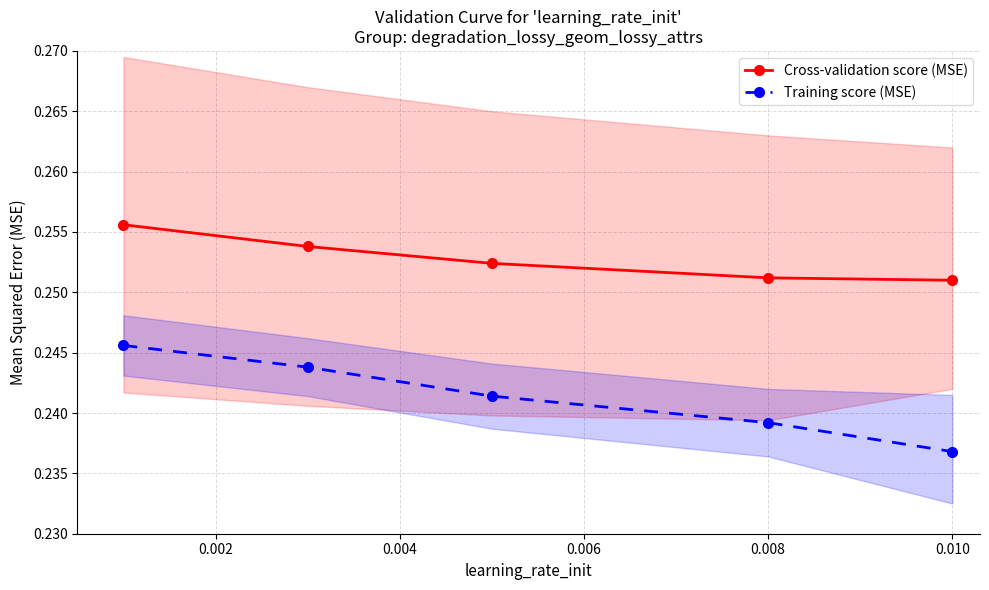

True or false: Cross-validation score (MSE) has a value of 0.1 at 0.008.

False